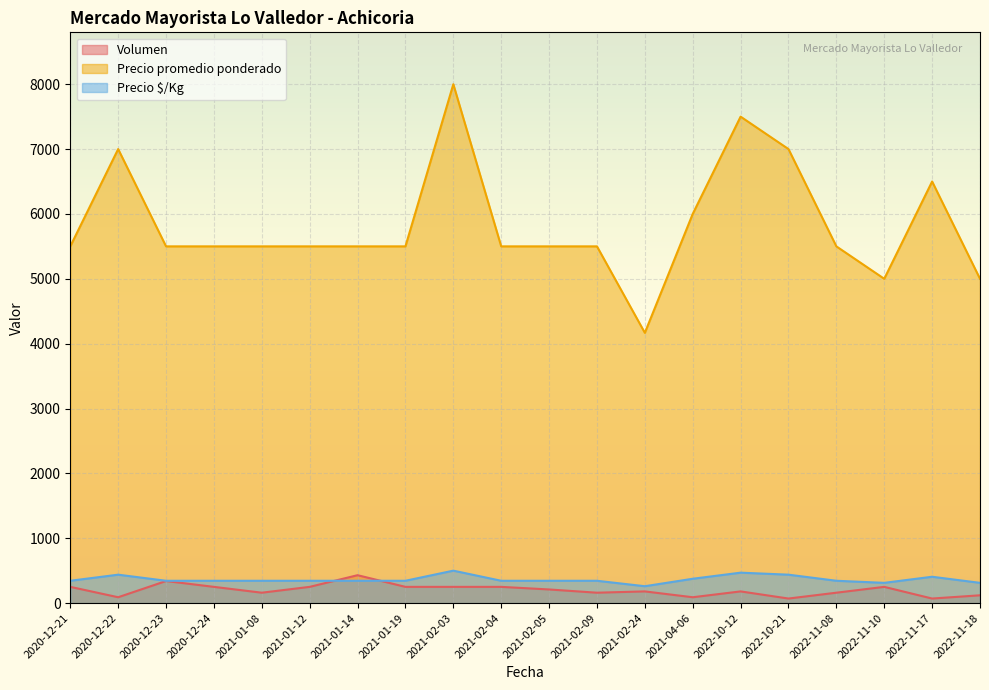

How many lines are shown in the chart?

3